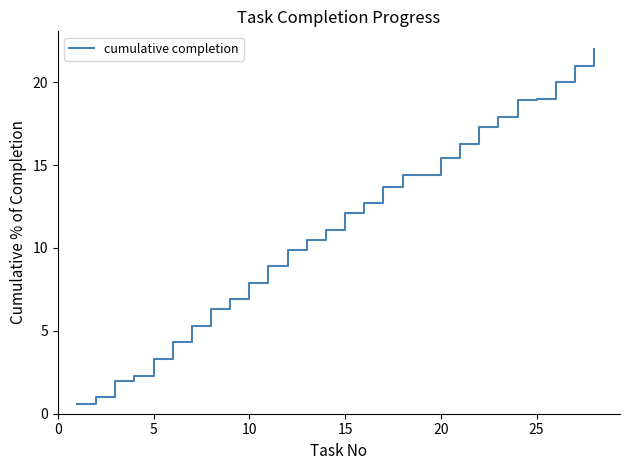

What is the difference between the maximum and minimum values?

21.4